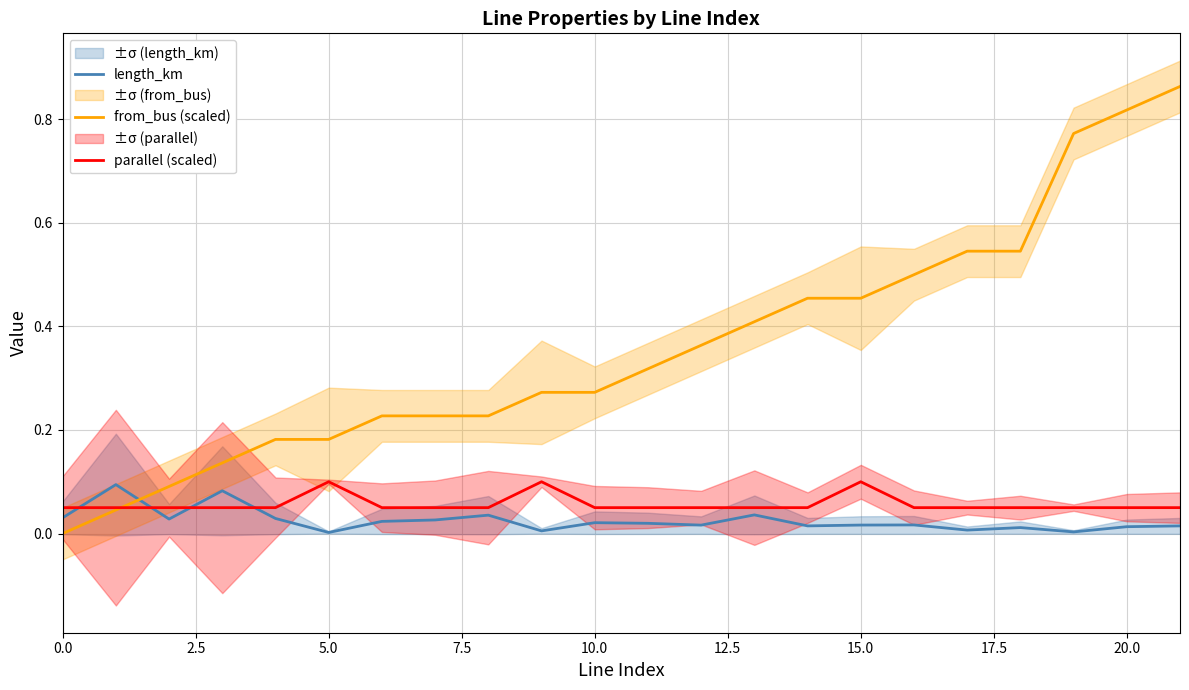

The value of parallel (scaled) at 18 is 0.0. True or false?

False